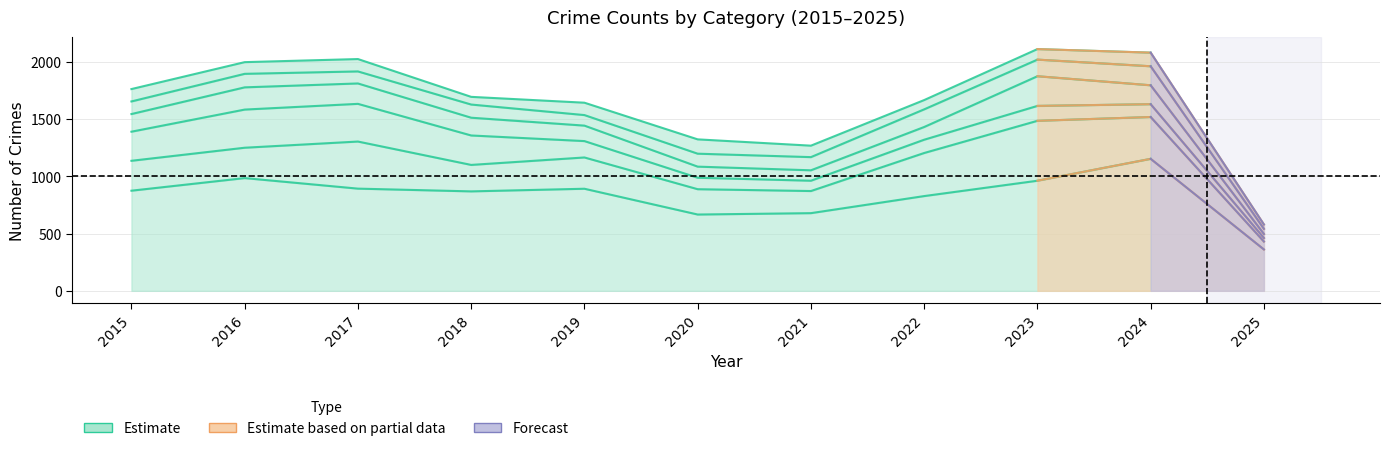

At which category is the sum across all series the highest?

2023